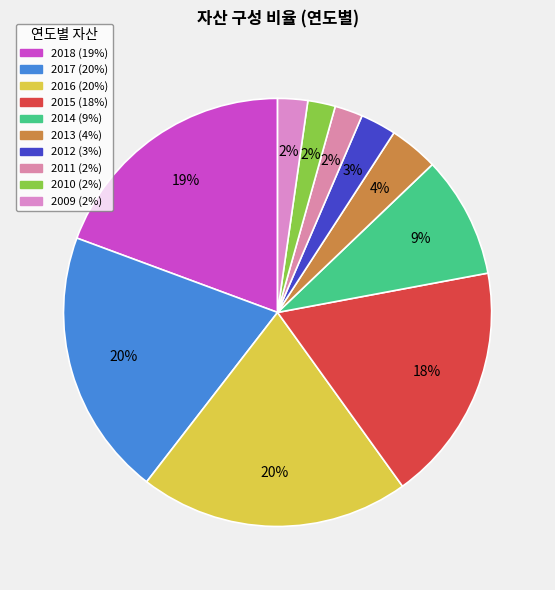

Count the number of slices in the pie.

10